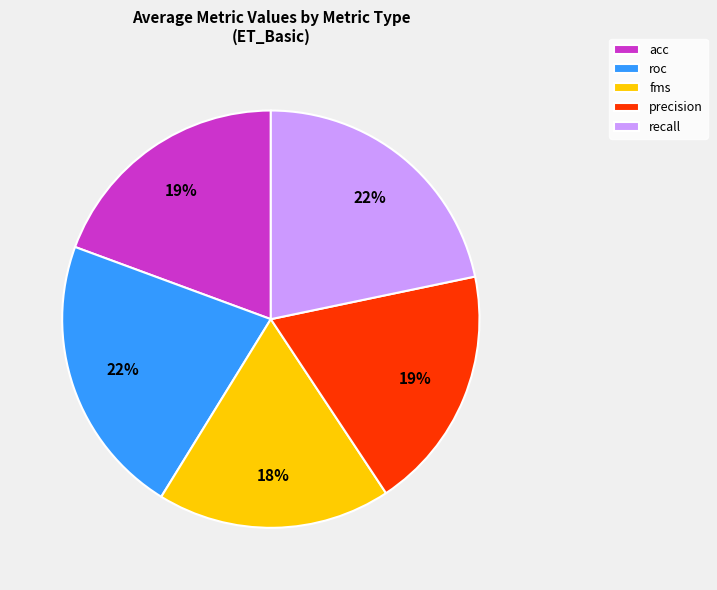

Do recall and fms together represent more than half of the pie?

No